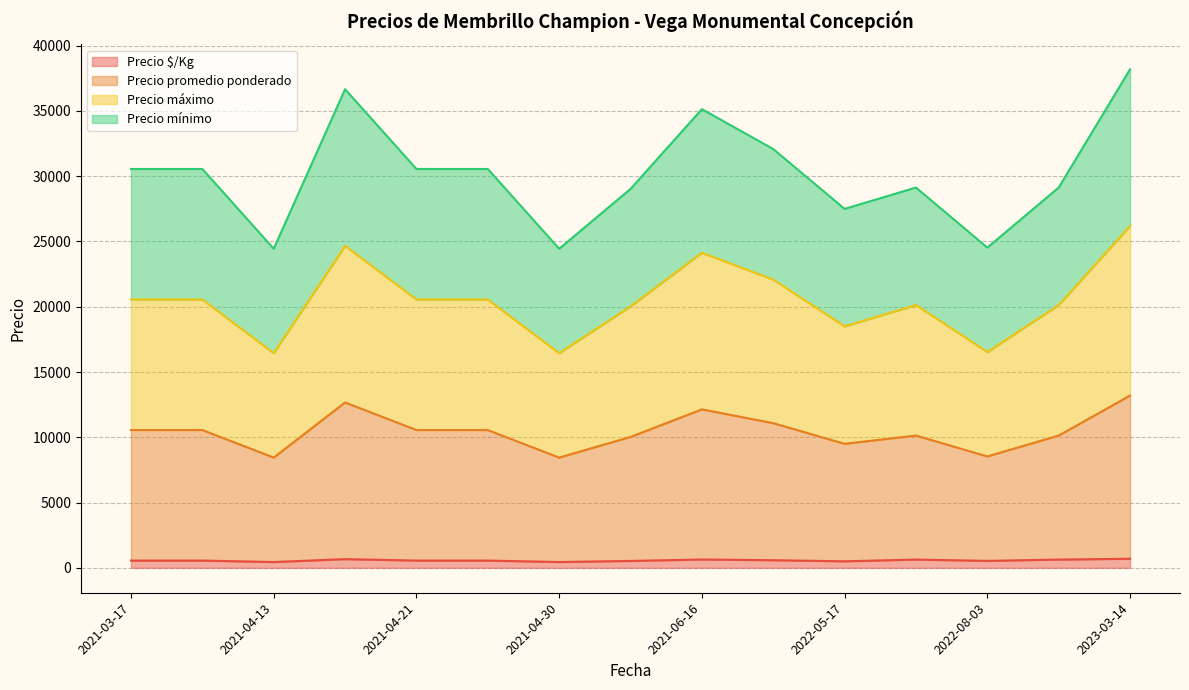

How many lines are shown in the chart?

4